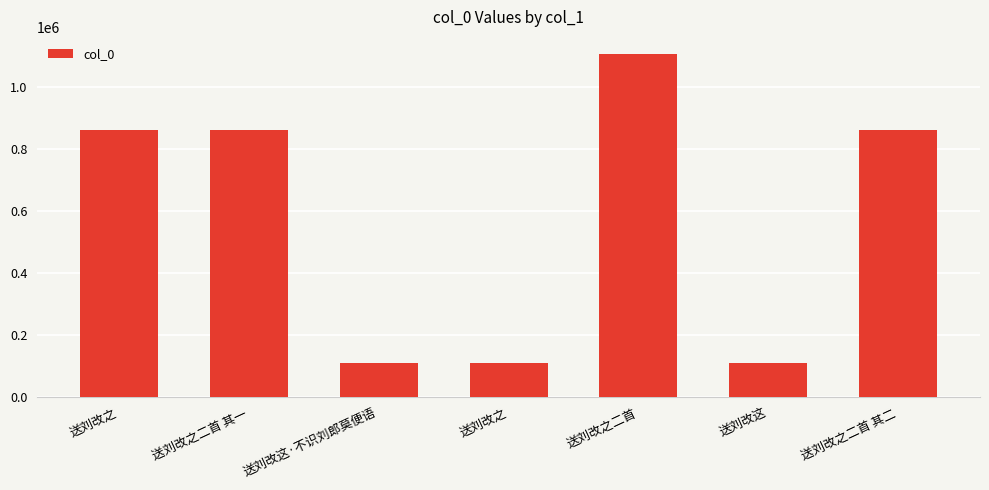

What is the sum of all values?

4021402